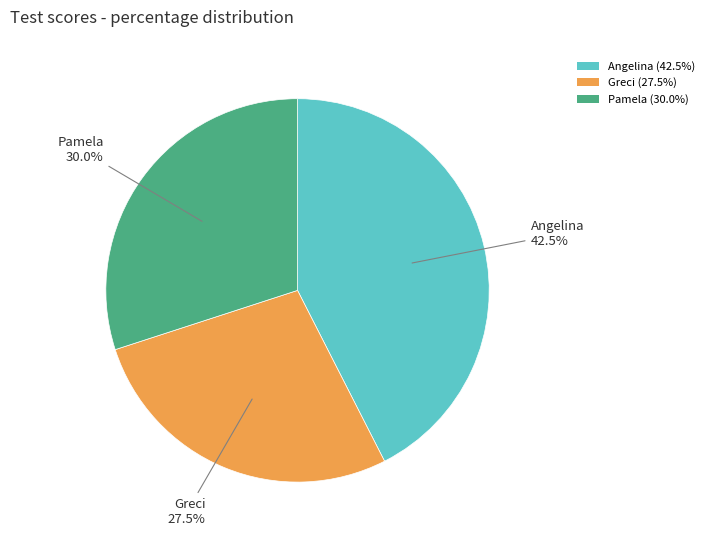

Is the sum of Pamela and Greci greater than half?

Yes